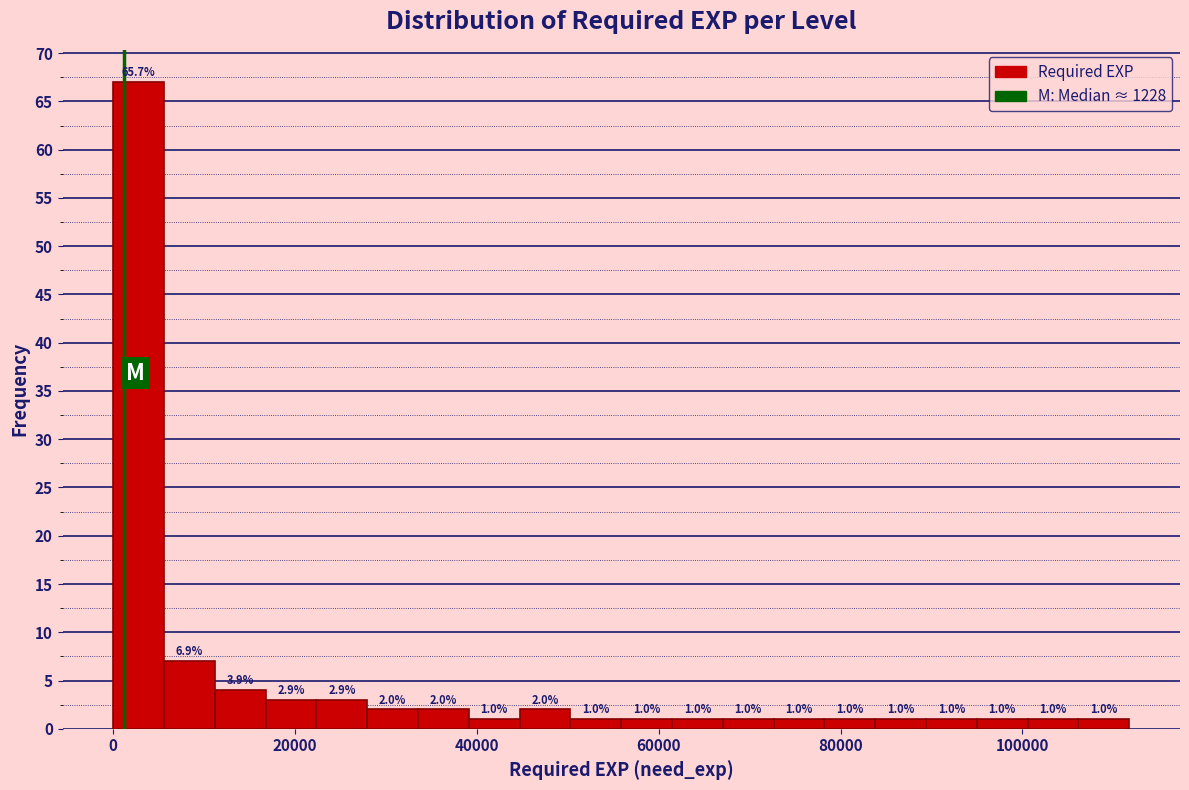

Read against the x-axis, roughly where is the centre of the tallest bar?

2000